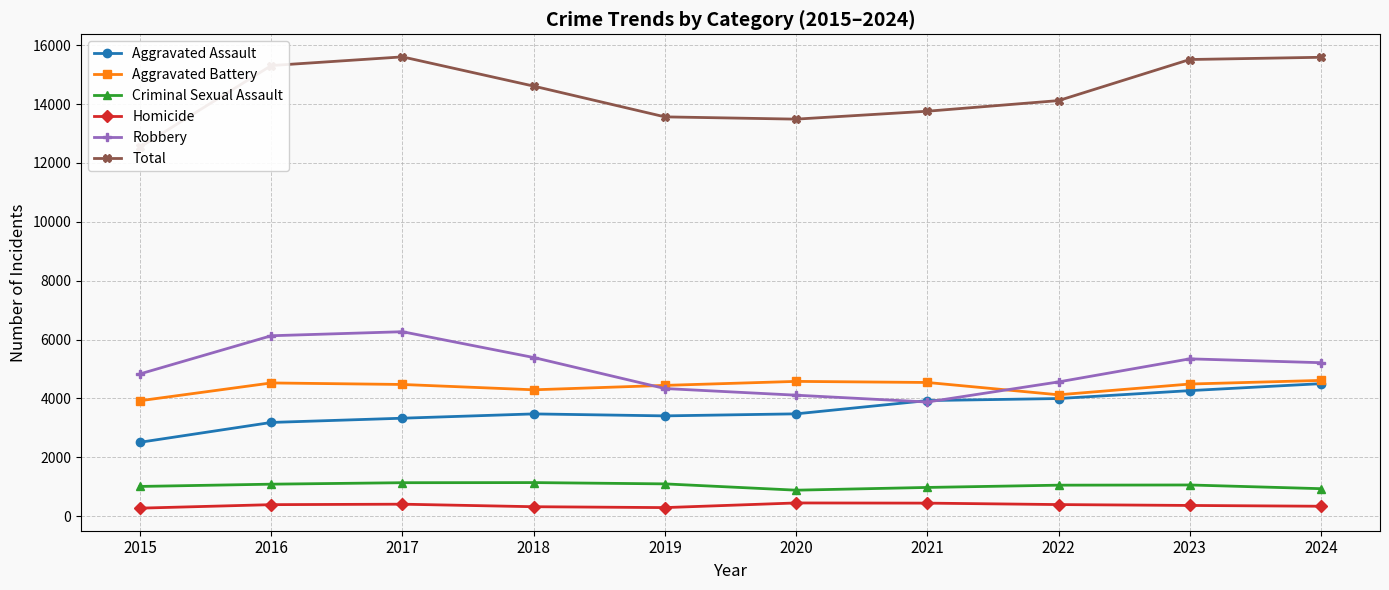

What is the minimum value shown in the chart?

270